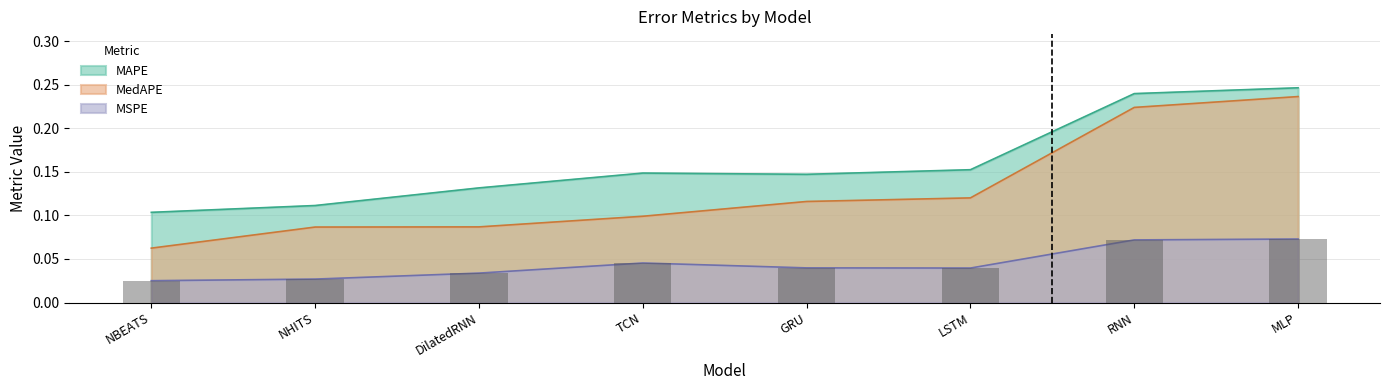

What value does the MedAPE series have at TCN?

0.1